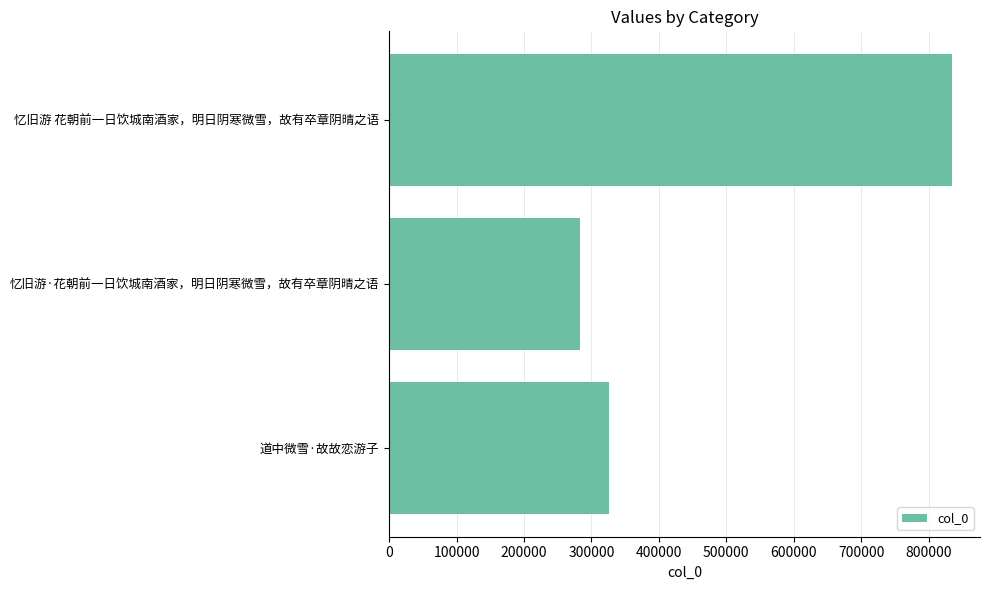

At which category does the chart reach its minimum across all series?

忆旧游·花朝前一日饮城南酒家，明日阴寒微雪，故有卒章阴晴之语